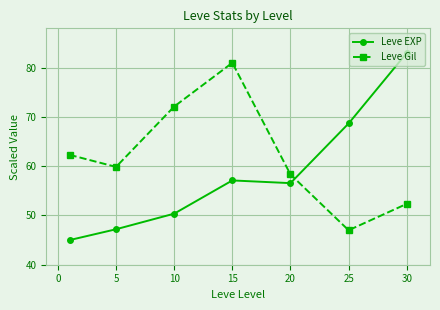

What is the value of the Leve Gil point at the 6th from the left?

47.0